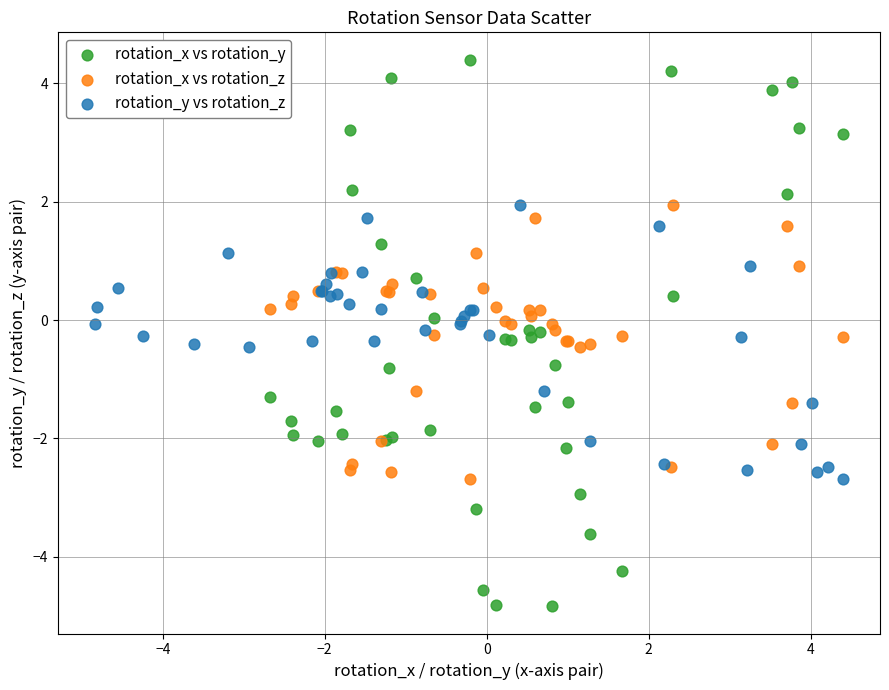

Which series has the largest Y range (max minus min)?

rotation_x vs rotation_y